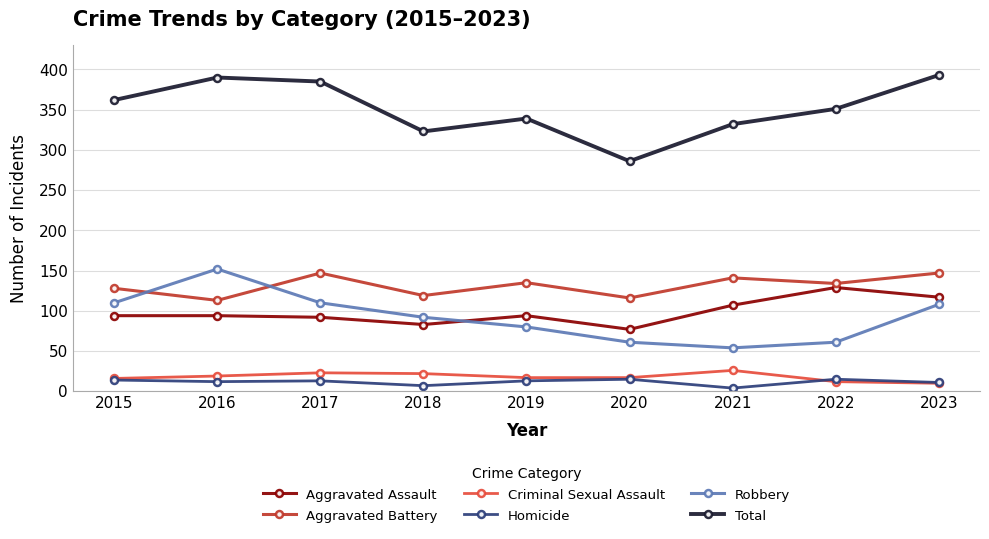

How many intersections are there between Robbery and Aggravated Assault?

1